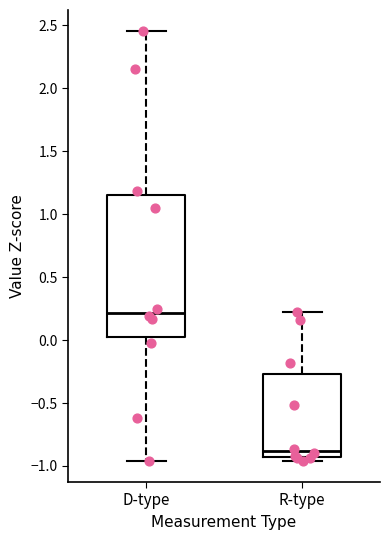

Reading left to right, transcribe this box plot: for each box, give where its median line is, the range the box spans, and where its two whiskers end, as read against the y-axis. The values are not printed on the chart, so give them approximately, as read against the axis.

D-type: median 0.20, box 0.05 to 1.15, whiskers -0.95 to 2.45
R-type: median -0.90, box -0.95 to -0.25, whiskers -0.95 (just below the box's lower edge) to 0.20